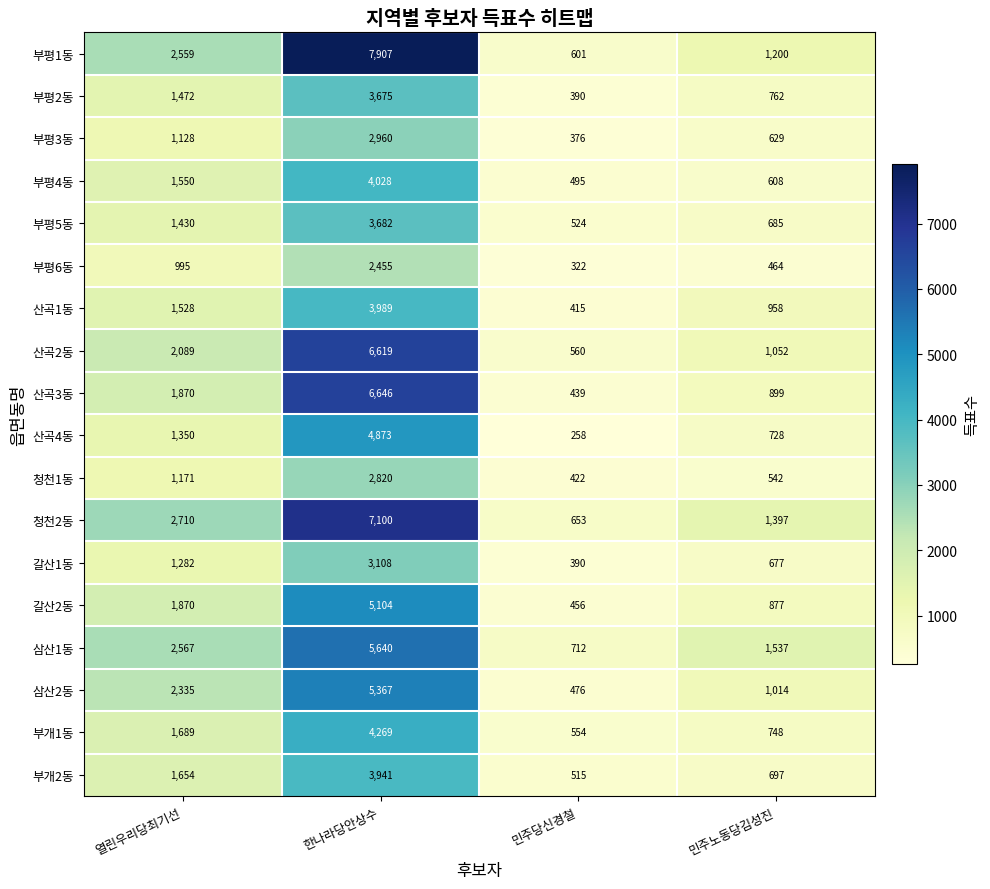

The 부평4동 series shows 495 at 민주당신경철. True or false?

True